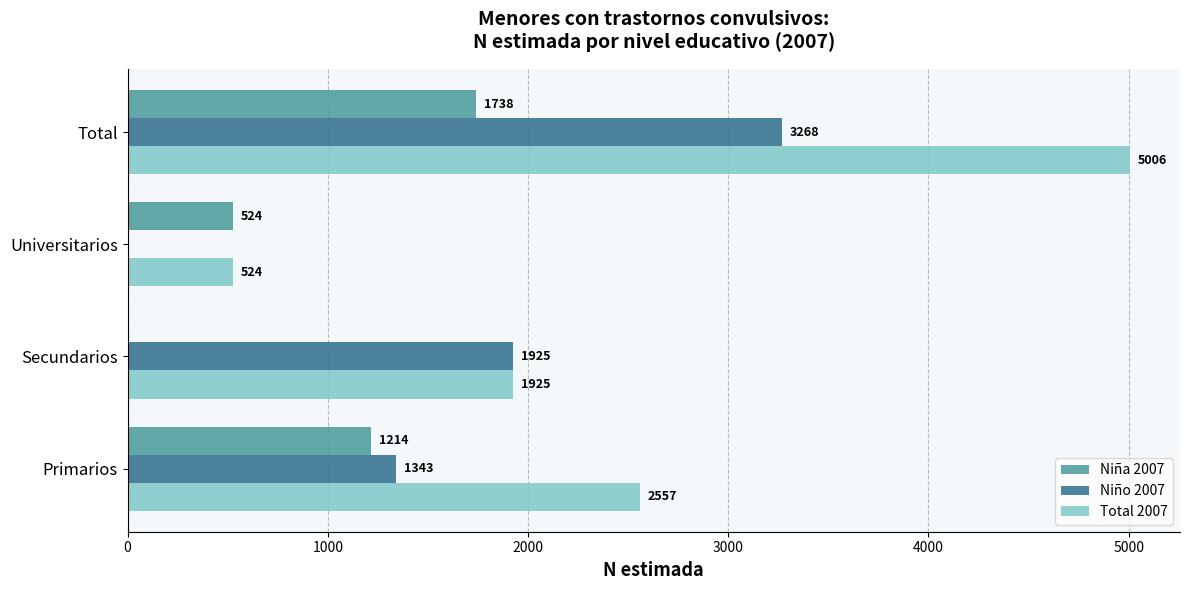

How many categories are shown in the chart?

4